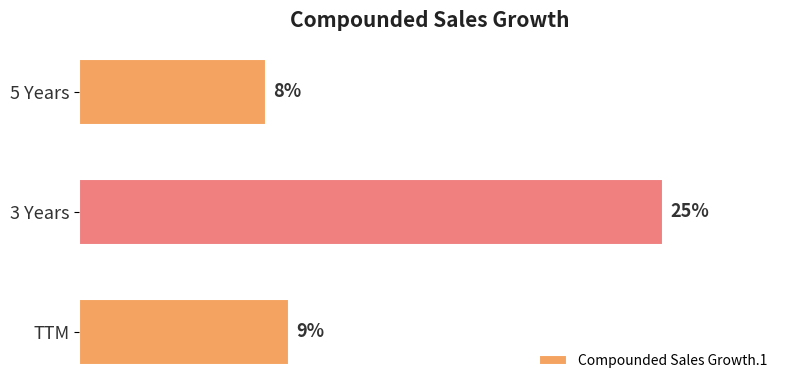

Which has a higher value, TTM or 5 Years?

TTM